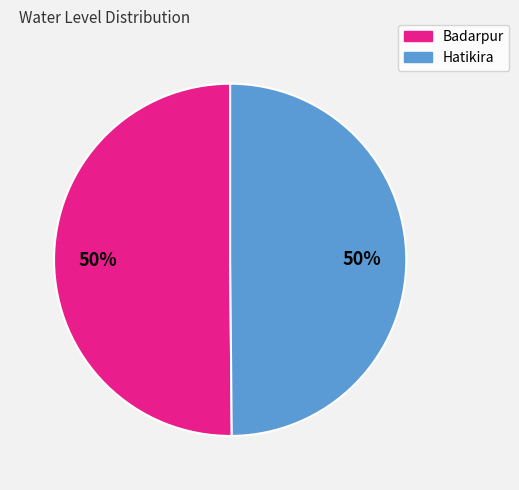

To the nearest percent, what percentage of the pie is Badarpur?

50%